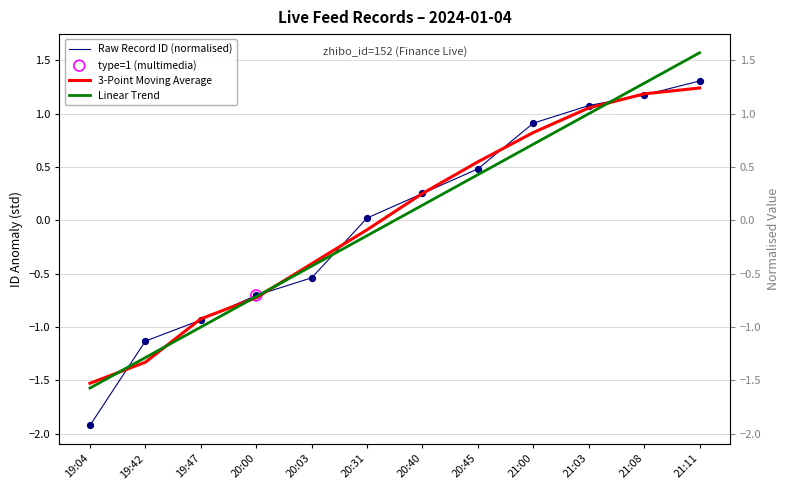

At which category is the sum across all series the highest?

21:11